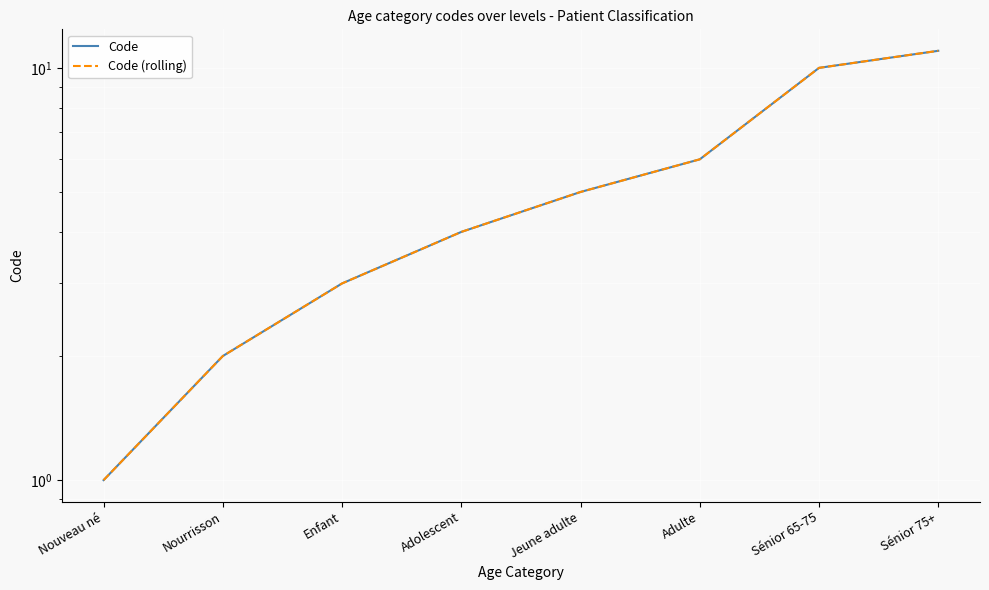

What is the label of the 3rd point from the left?

Enfant